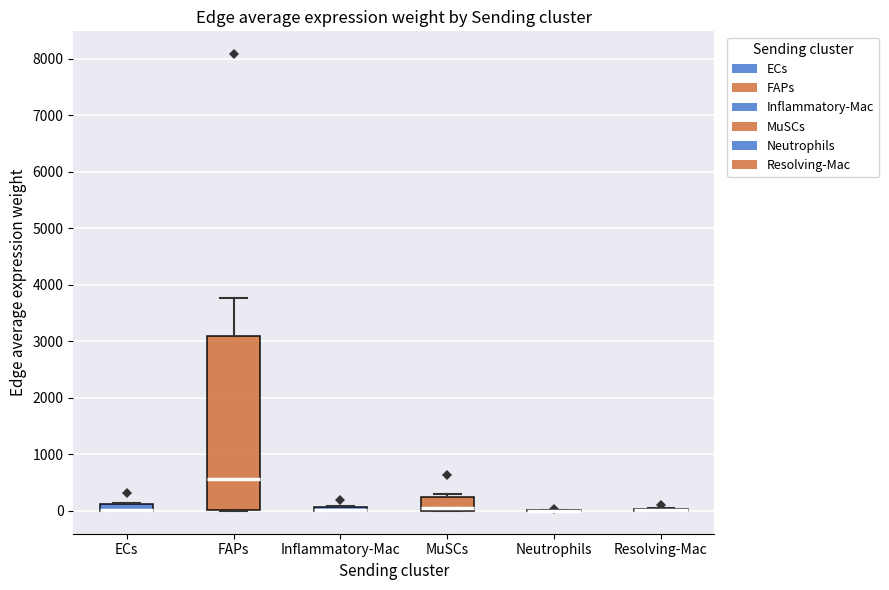

Which box is the tallest, from its lower edge to its upper edge?

FAPs